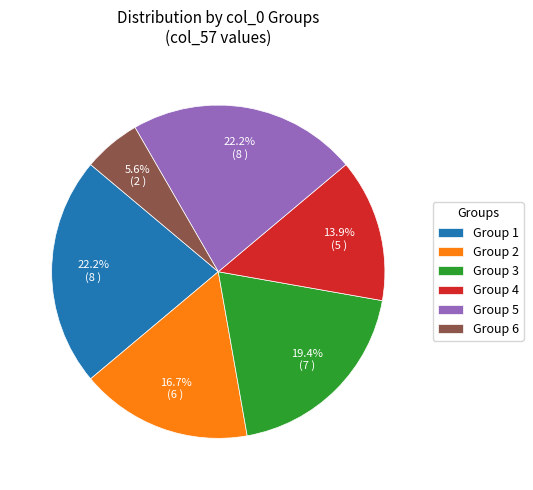

Combined, what portion of the pie is Group 2 and Group 4?

30.6%